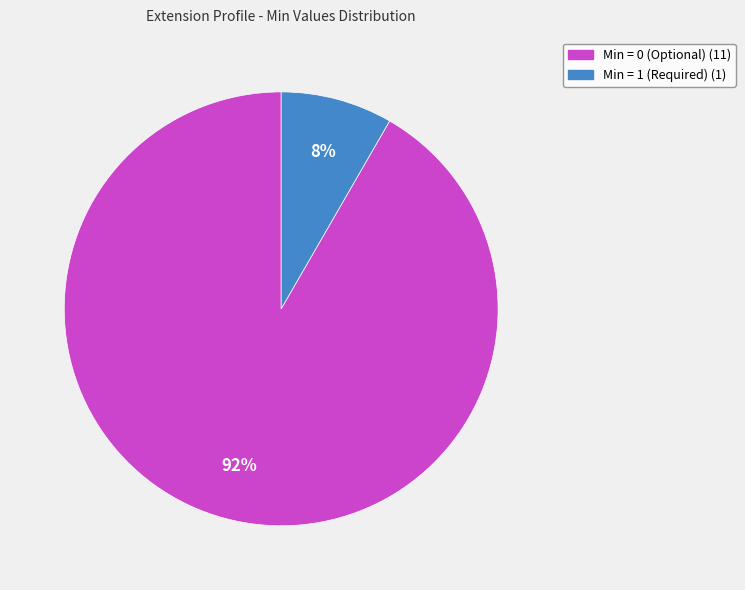

Is there a majority slice in this chart?

Yes